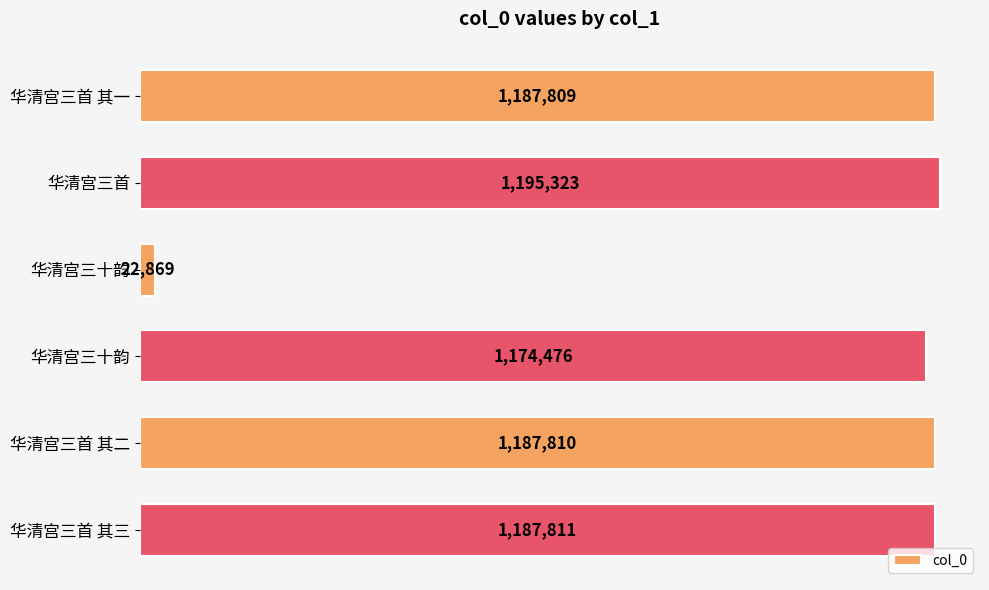

What is the maximum value shown in the chart?

1195323